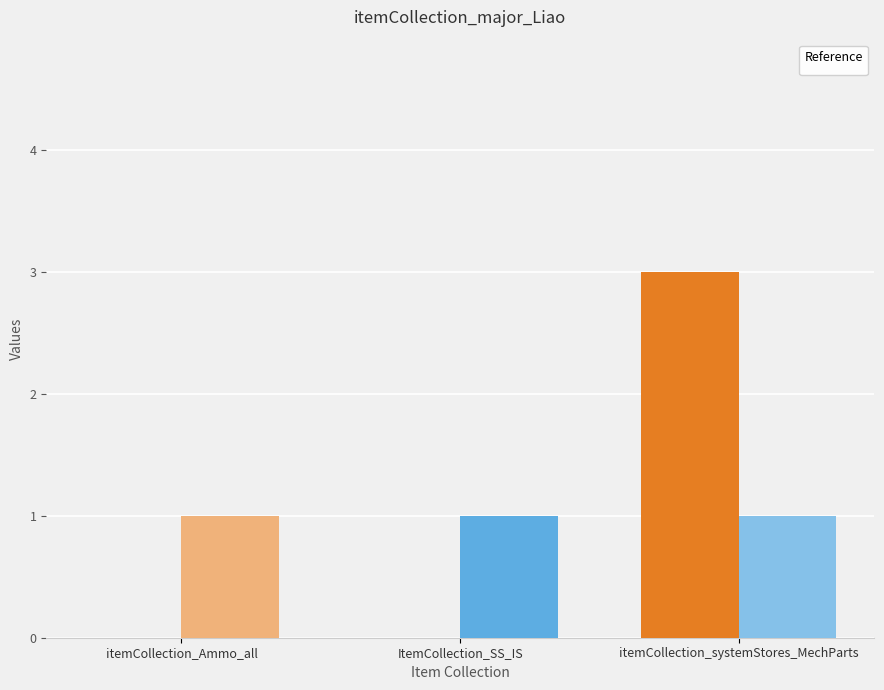

List the labels in order of value, smallest first.

itemCollection_Ammo_all, ItemCollection_SS_IS, itemCollection_systemStores_MechParts